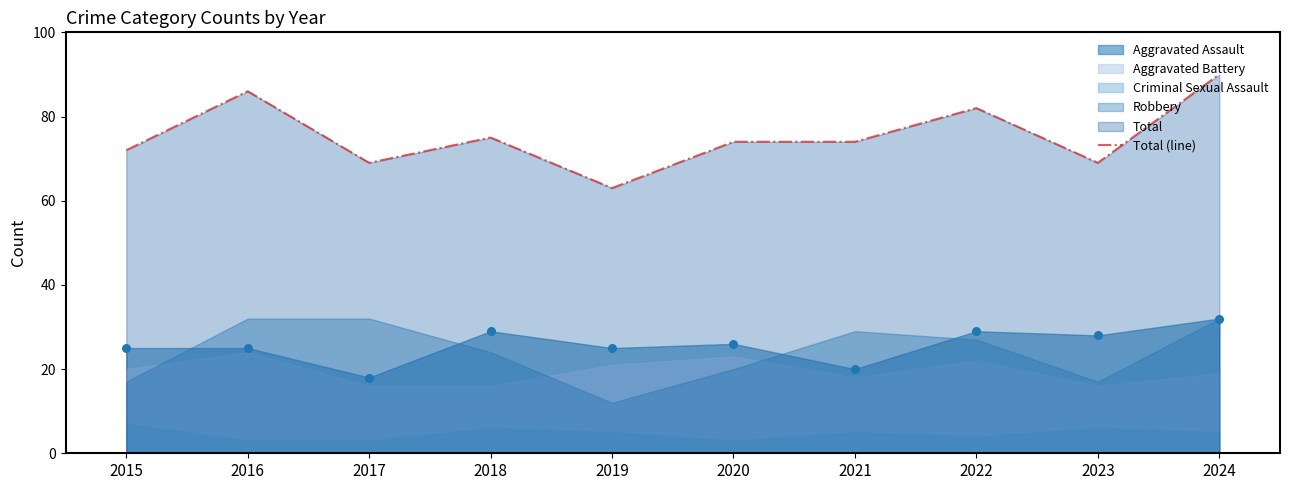

What is the ratio of the value at 2015 to the value at 2024?

0.8